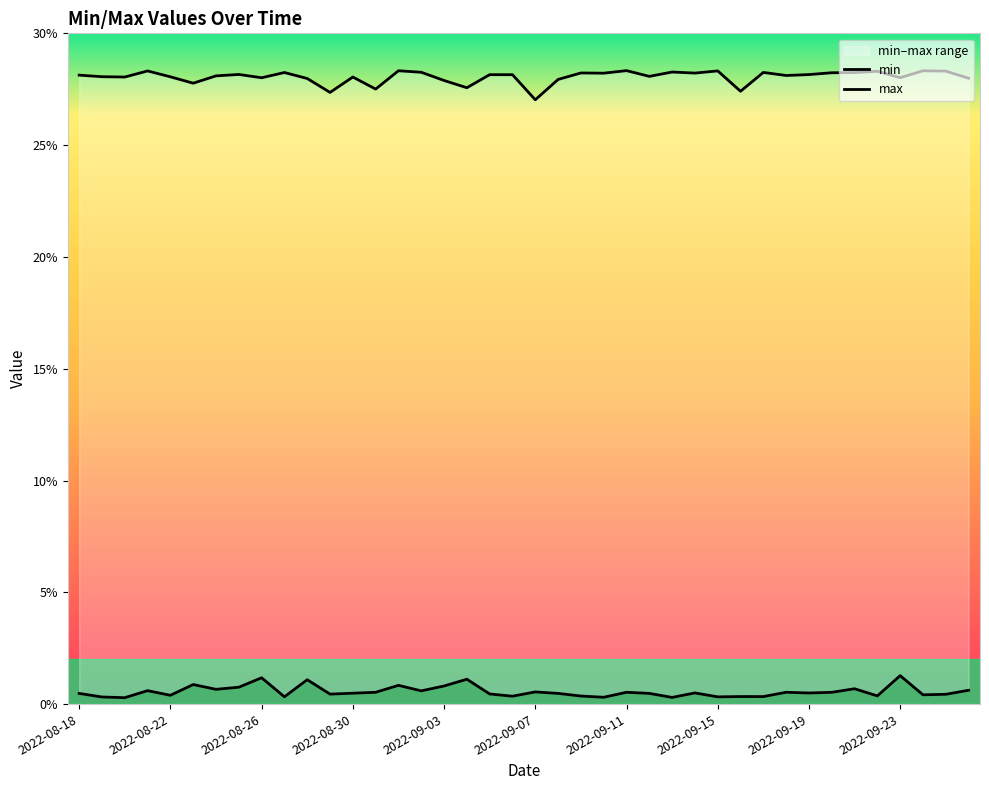

How many interior local valleys does the max series have?

13